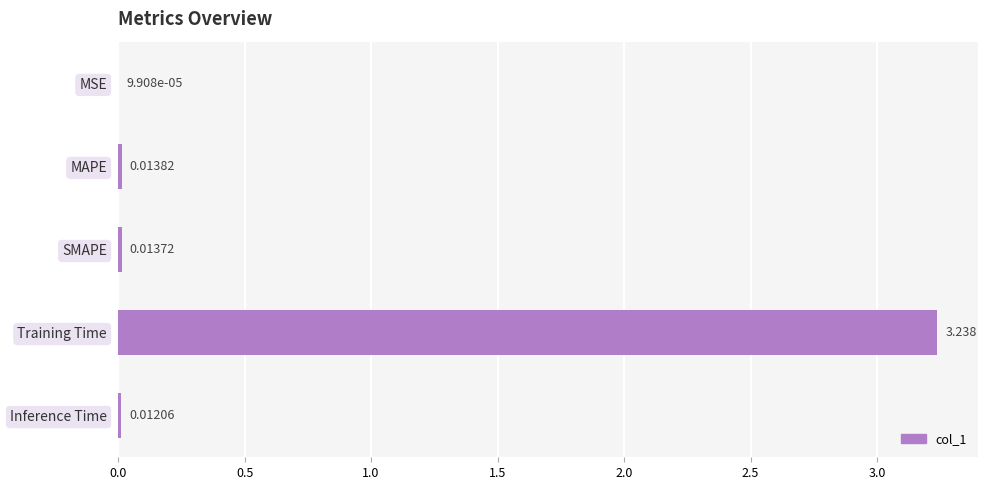

Which label corresponds to the largest value in the chart?

Training Time